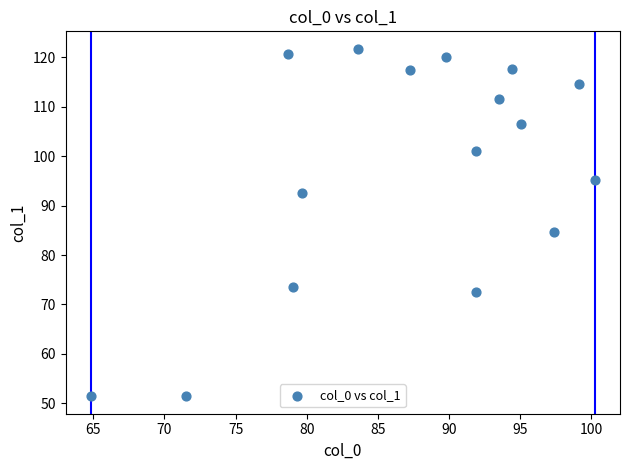

What is the range of X values (max minus min)?

35.4